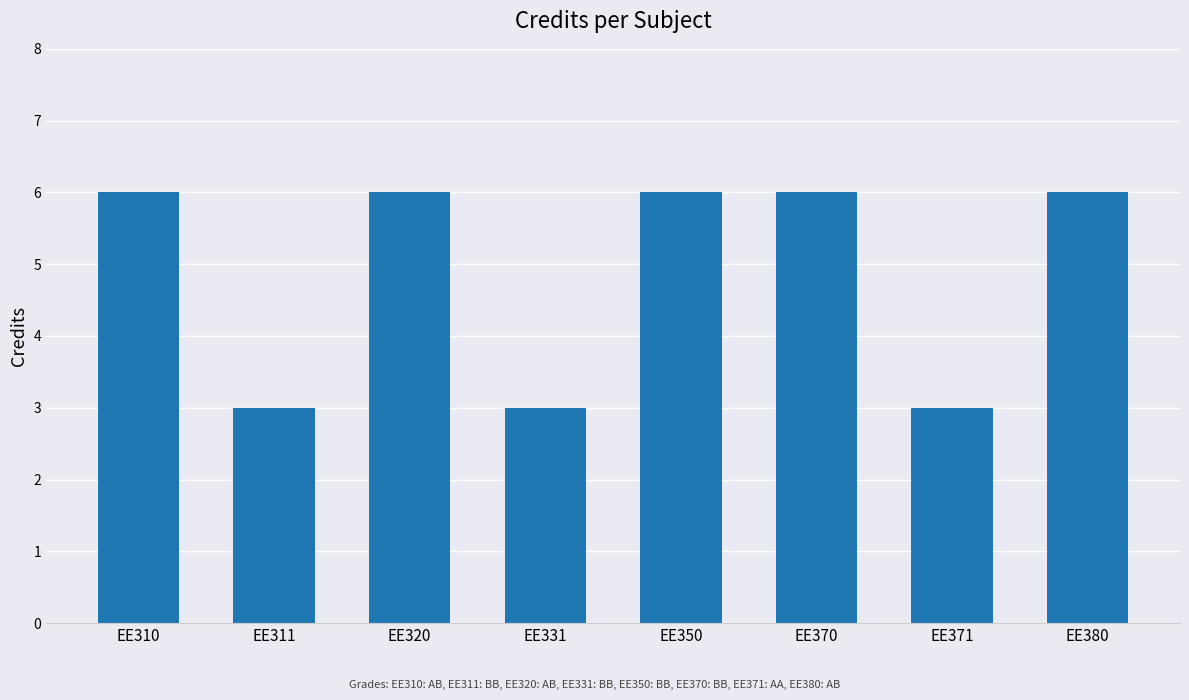

True or false: the data shows 5 at EE311.

False